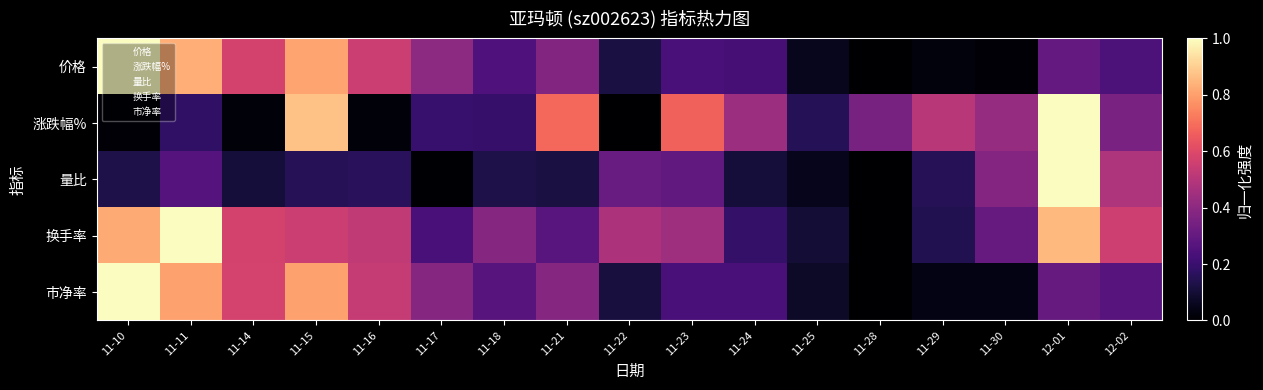

Reading left to right, list all the values displayed in this chart.

价格: 11-10=1.0	11-11=0.8	11-14=0.6	11-15=0.8	11-16=0.5	11-17=0.4	11-18=0.2	11-21=0.4	11-22=0.1	11-23=0.2	11-24=0.2	11-25=0.1	11-28=0.0	11-29=0.0	11-30=0.0	12-01=0.3	12-02=0.2
涨跌幅%: 11-10=0.0	11-11=0.2	11-14=0.0	11-15=0.9	11-16=0.0	11-17=0.2	11-18=0.2	11-21=0.7	11-22=0.0	11-23=0.7	11-24=0.4	11-25=0.2	11-28=0.3	11-29=0.5	11-30=0.4	12-01=1.0	12-02=0.4
量比: 11-10=0.1	11-11=0.3	11-14=0.1	11-15=0.2	11-16=0.2	11-17=0.0	11-18=0.1	11-21=0.1	11-22=0.3	11-23=0.3	11-24=0.1	11-25=0.1	11-28=0.0	11-29=0.2	11-30=0.4	12-01=1.0	12-02=0.5
换手率: 11-10=0.8	11-11=1.0	11-14=0.6	11-15=0.6	11-16=0.5	11-17=0.2	11-18=0.4	11-21=0.3	11-22=0.5	11-23=0.4	11-24=0.2	11-25=0.1	11-28=0.0	11-29=0.1	11-30=0.3	12-01=0.9	12-02=0.6
市净率: 11-10=1.0	11-11=0.8	11-14=0.6	11-15=0.8	11-16=0.5	11-17=0.4	11-18=0.3	11-21=0.4	11-22=0.1	11-23=0.2	11-24=0.2	11-25=0.1	11-28=0.0	11-29=0.0	11-30=0.0	12-01=0.3	12-02=0.3